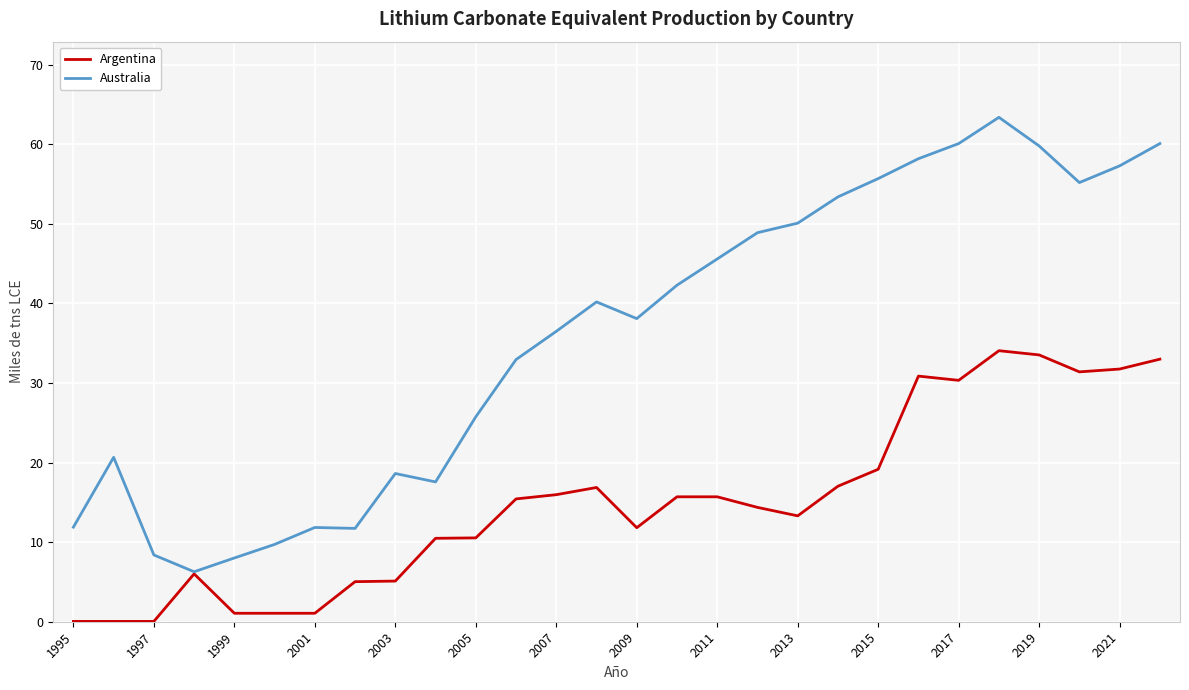

True or false: Argentina has more than 0 points higher than both neighbors.

True